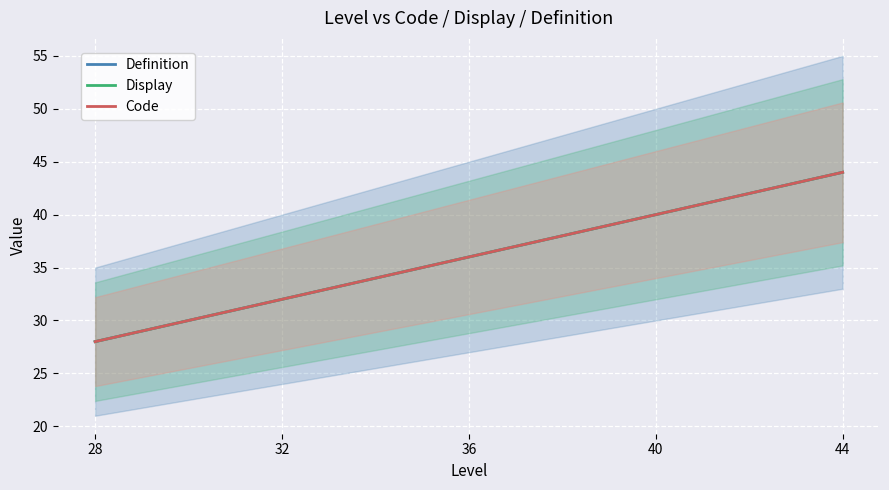

What is the lowest value of the Definition series?

28